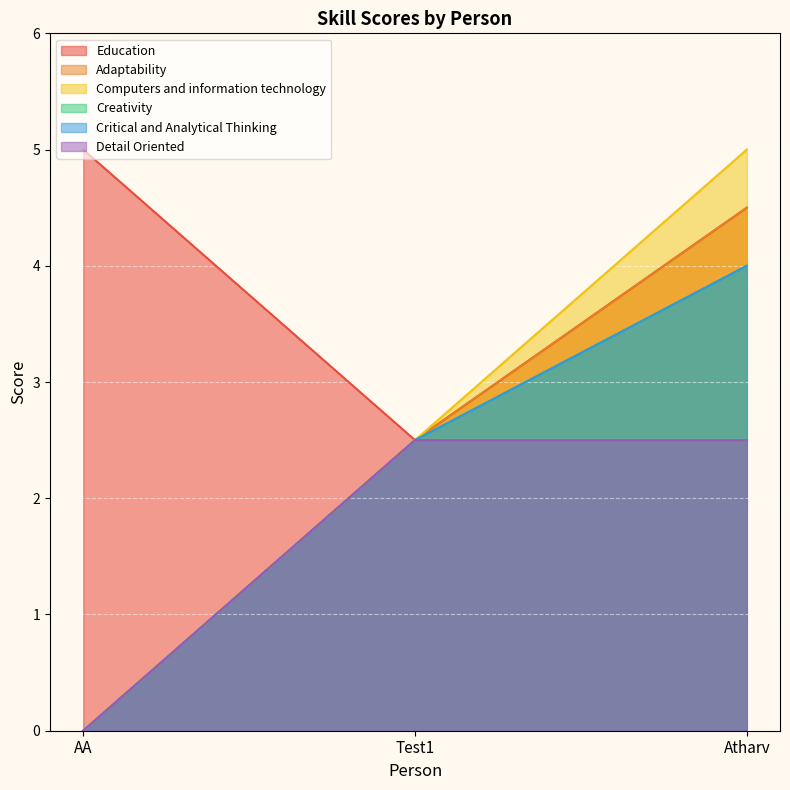

Which series changed the most between Test1 and Atharv?

Computers and information technology